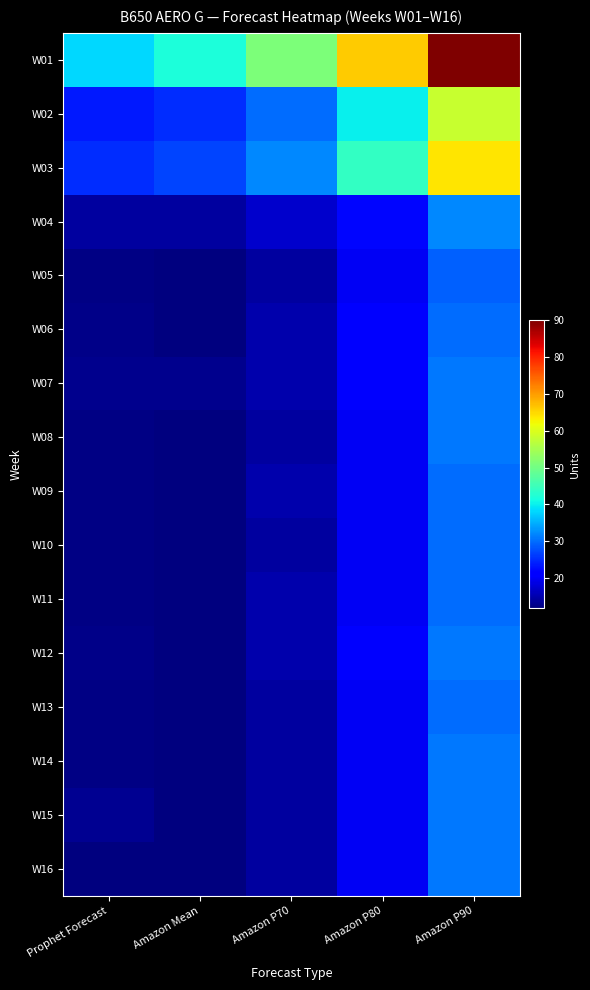

Which category has the highest value across all series?

Amazon P90